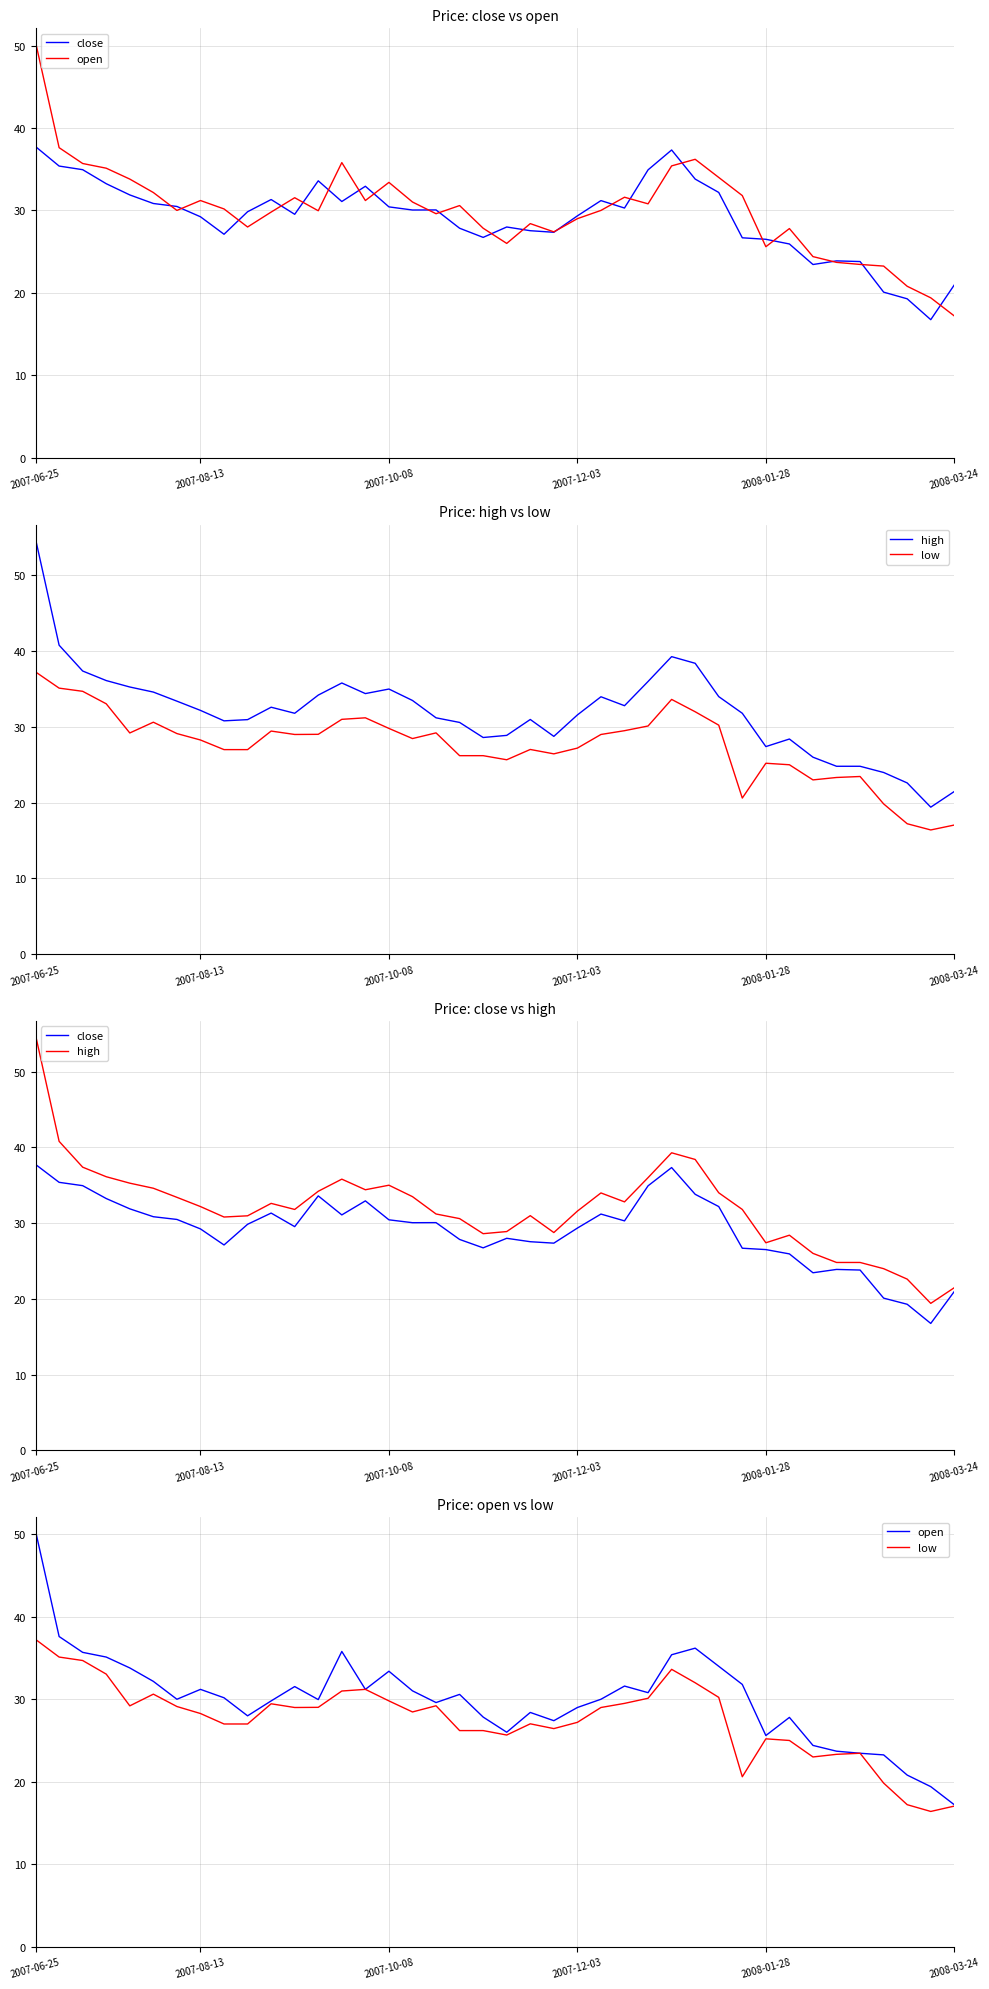

True or false: close and low intersect in this chart.

False